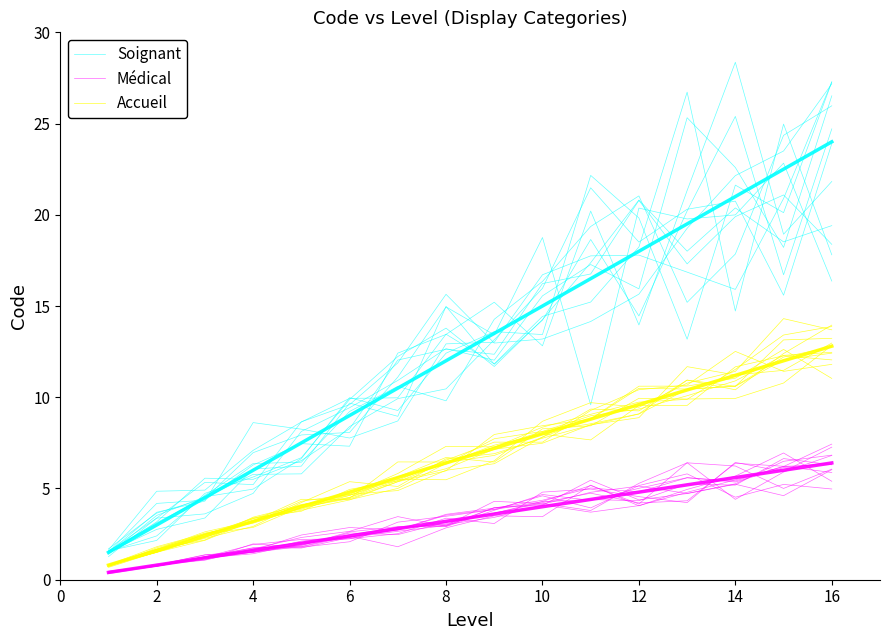

Reading left to right, list all the values displayed in this chart.

Soignant: 1.6	2.2	4.7	5.6	6.7	9.9	12.2	13.8	11.7	14.3	17.4	20.8	18.0	20.4	18.5	19.4
Médical: 0.4	0.8	1.3	1.8	1.7	2.3	2.7	3.0	4.3	4.2	3.8	5.3	6.4	6.2	5.0	6.1
Accueil: 0.8	1.7	2.6	3.2	4.4	4.4	5.0	6.4	7.4	8.0	7.7	9.5	9.6	11.7	12.3	12.0